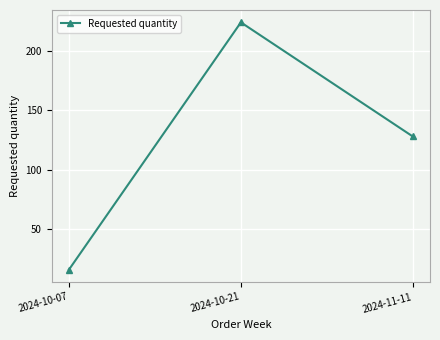

What is the ratio of the value at 2024-10-07 to the value at 2024-10-21?

0.1